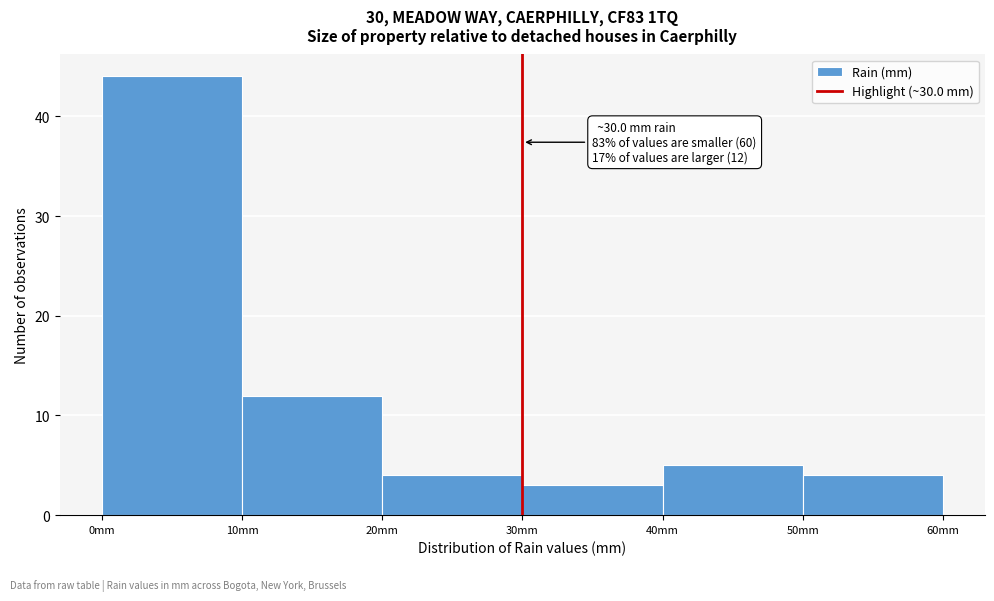

Over which range of the x-axis is the bar tallest?

0 to 10